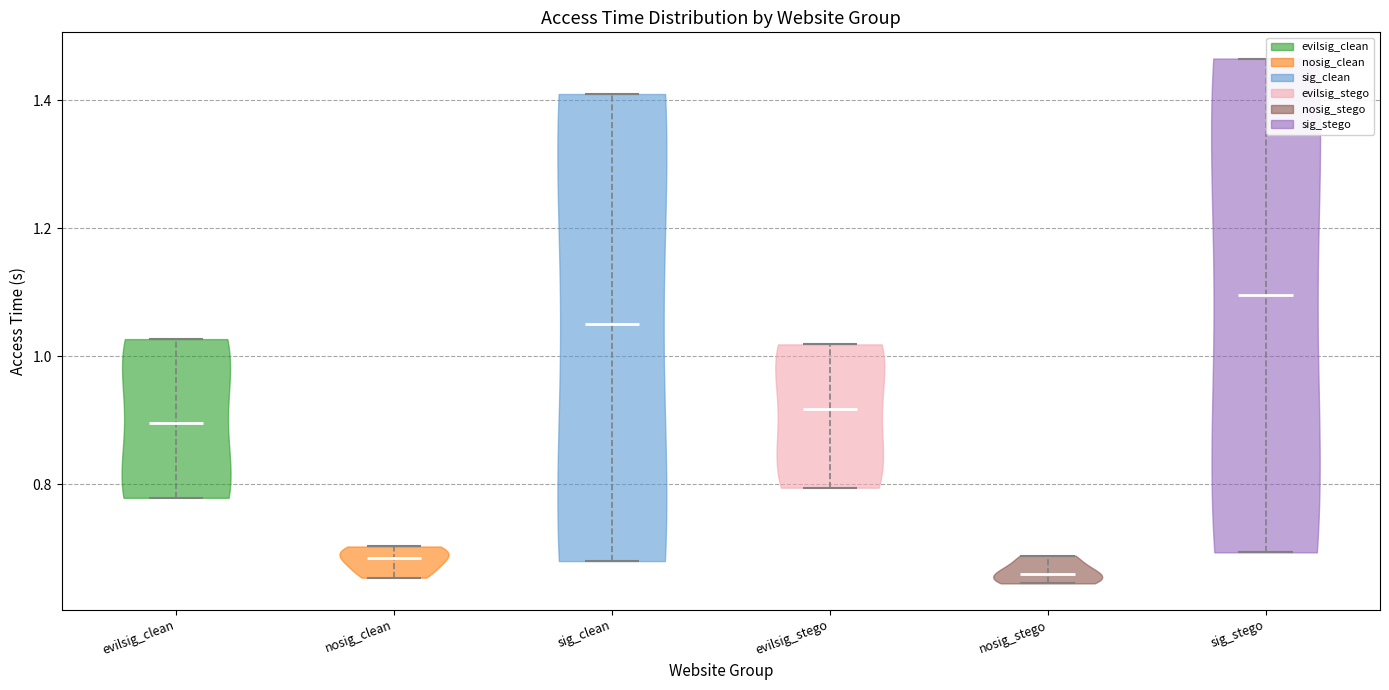

Reading left to right, read every violin against the y-axis: where its median line is, and the lowest and highest points it reaches. The values are not printed on the chart, so give them approximately, as read against the axis.

evilsig_clean: median line 0.90, lowest point 0.78, highest point 1.02
nosig_clean: median line 0.68, lowest point 0.66, highest point 0.70
sig_clean: median line 1.06, lowest point 0.68, highest point 1.40
evilsig_stego: median line 0.92, lowest point 0.80, highest point 1.02
nosig_stego: median line 0.66, lowest point 0.64, highest point 0.68
sig_stego: median line 1.10, lowest point 0.70, highest point 1.46